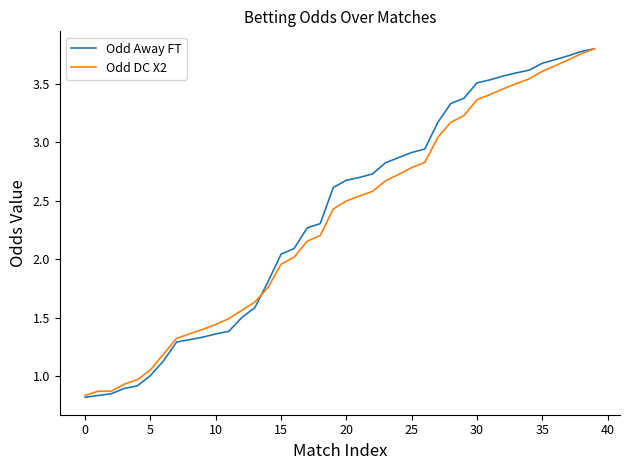

Which series has the widest spread of values?

Odd Away FT